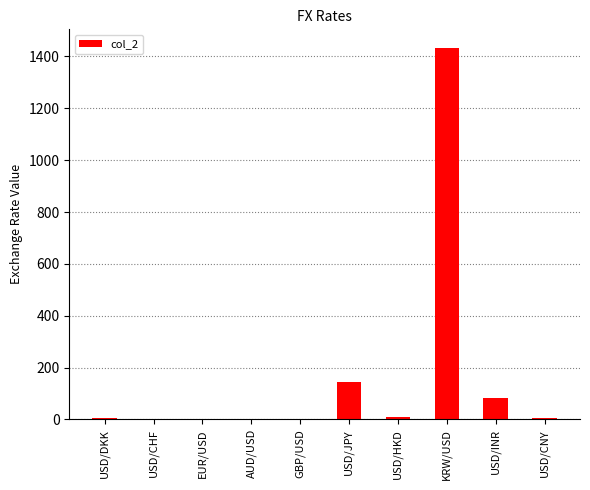

What is the sum of all values?

1686.7